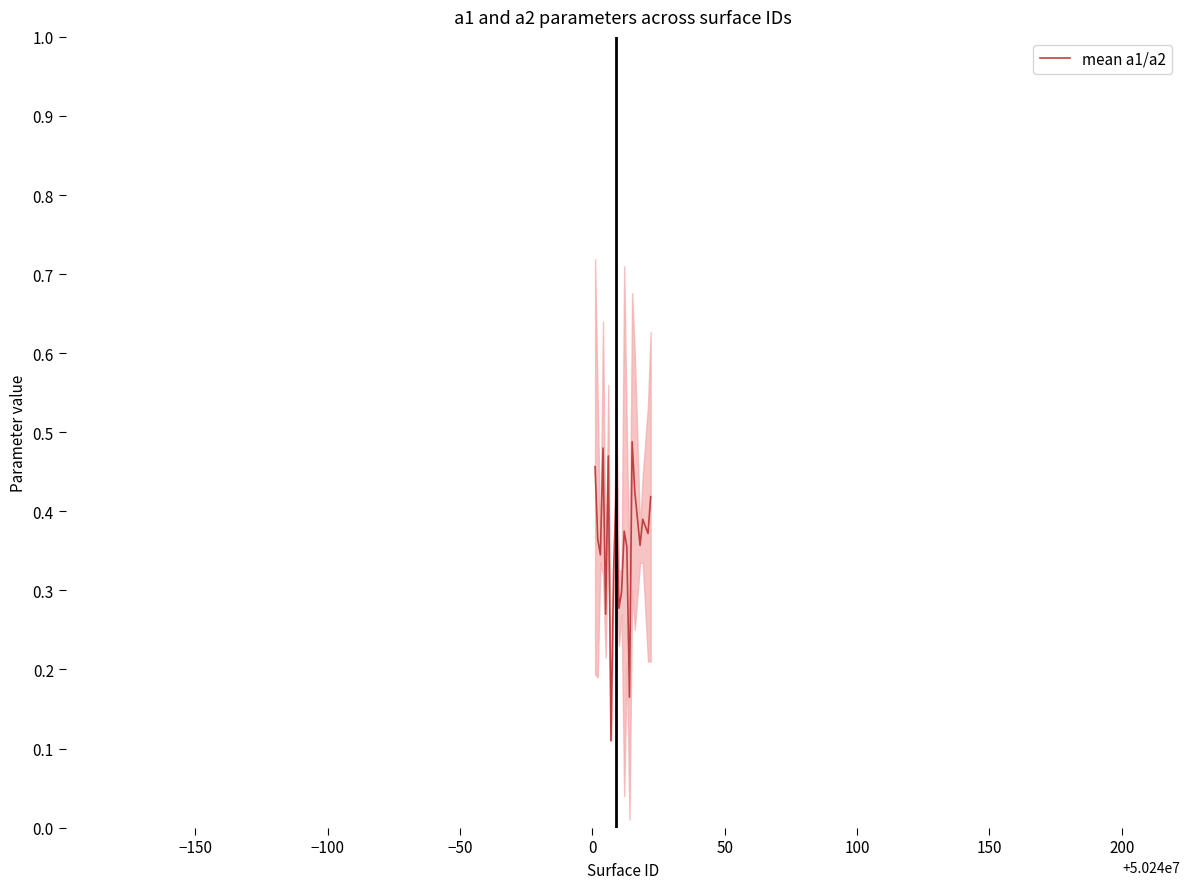

True or false: there are more than 0 points higher than both neighbors.

True